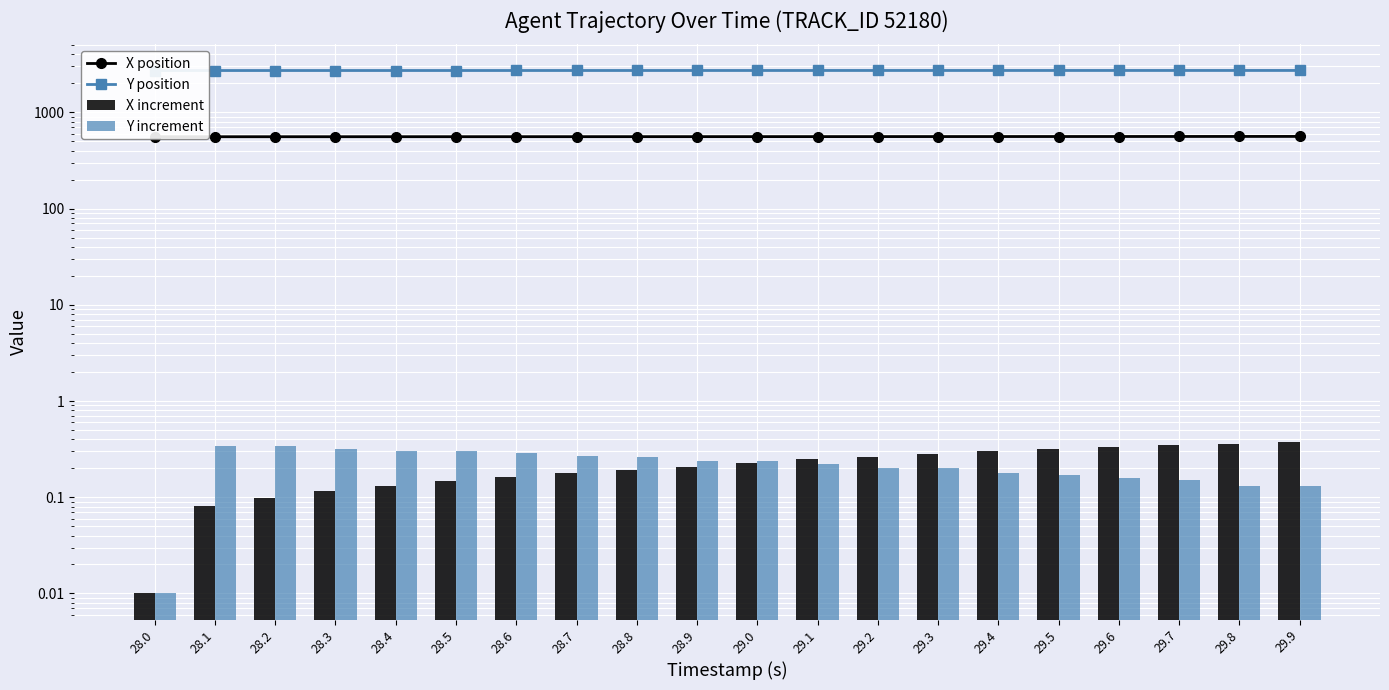

What is the difference between the second highest and minimum values in the X position series?

4.0